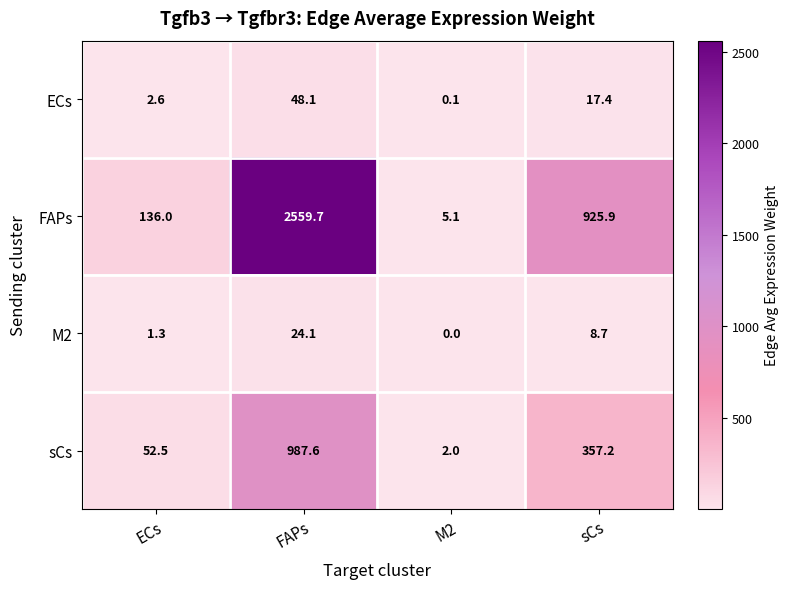

Which series changed the most between ECs and sCs?

FAPs